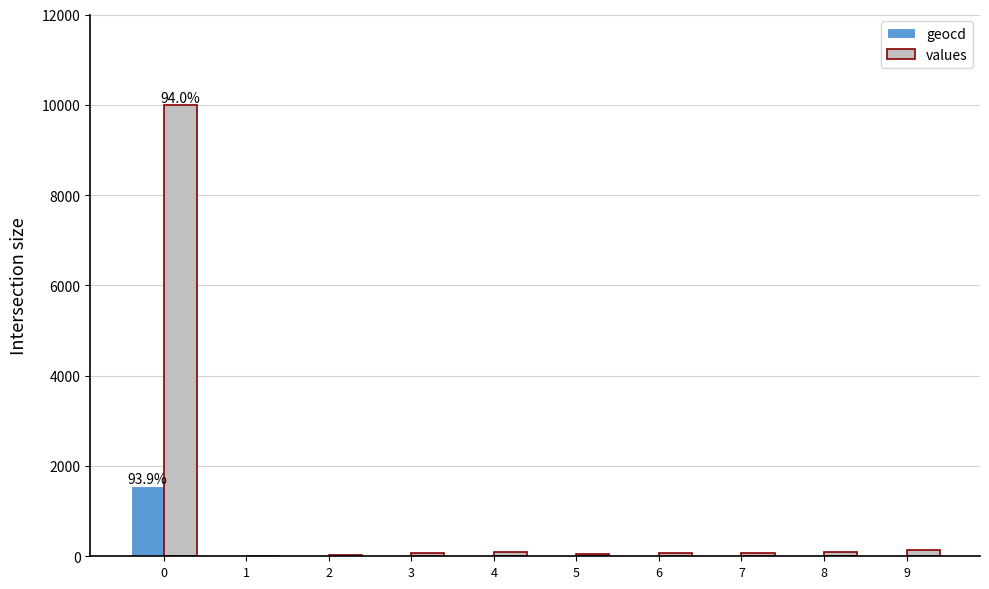

What is the sum of all values values?

10643